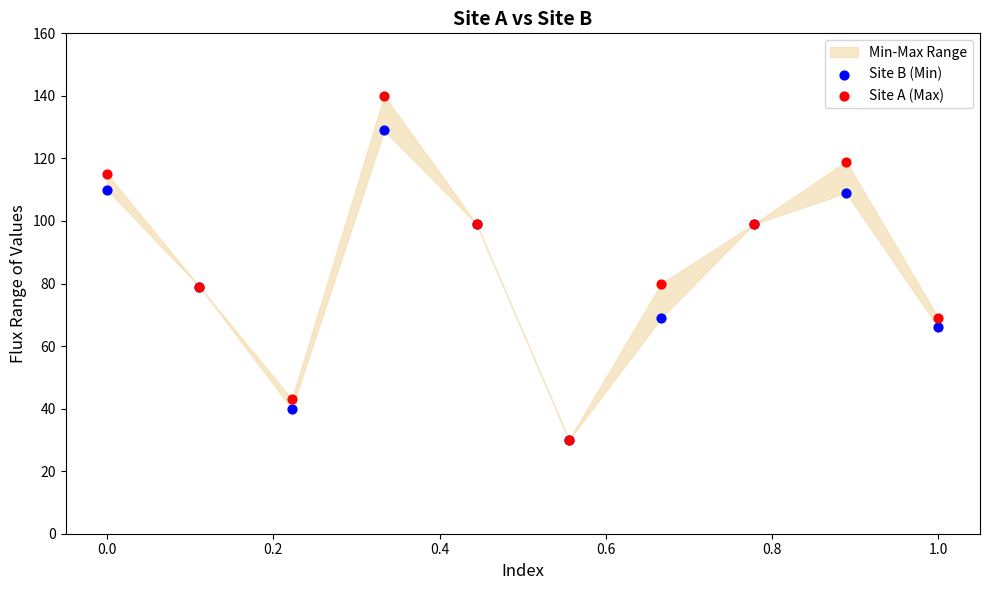

Which series reaches the minimum Y coordinate?

Site B (Min)